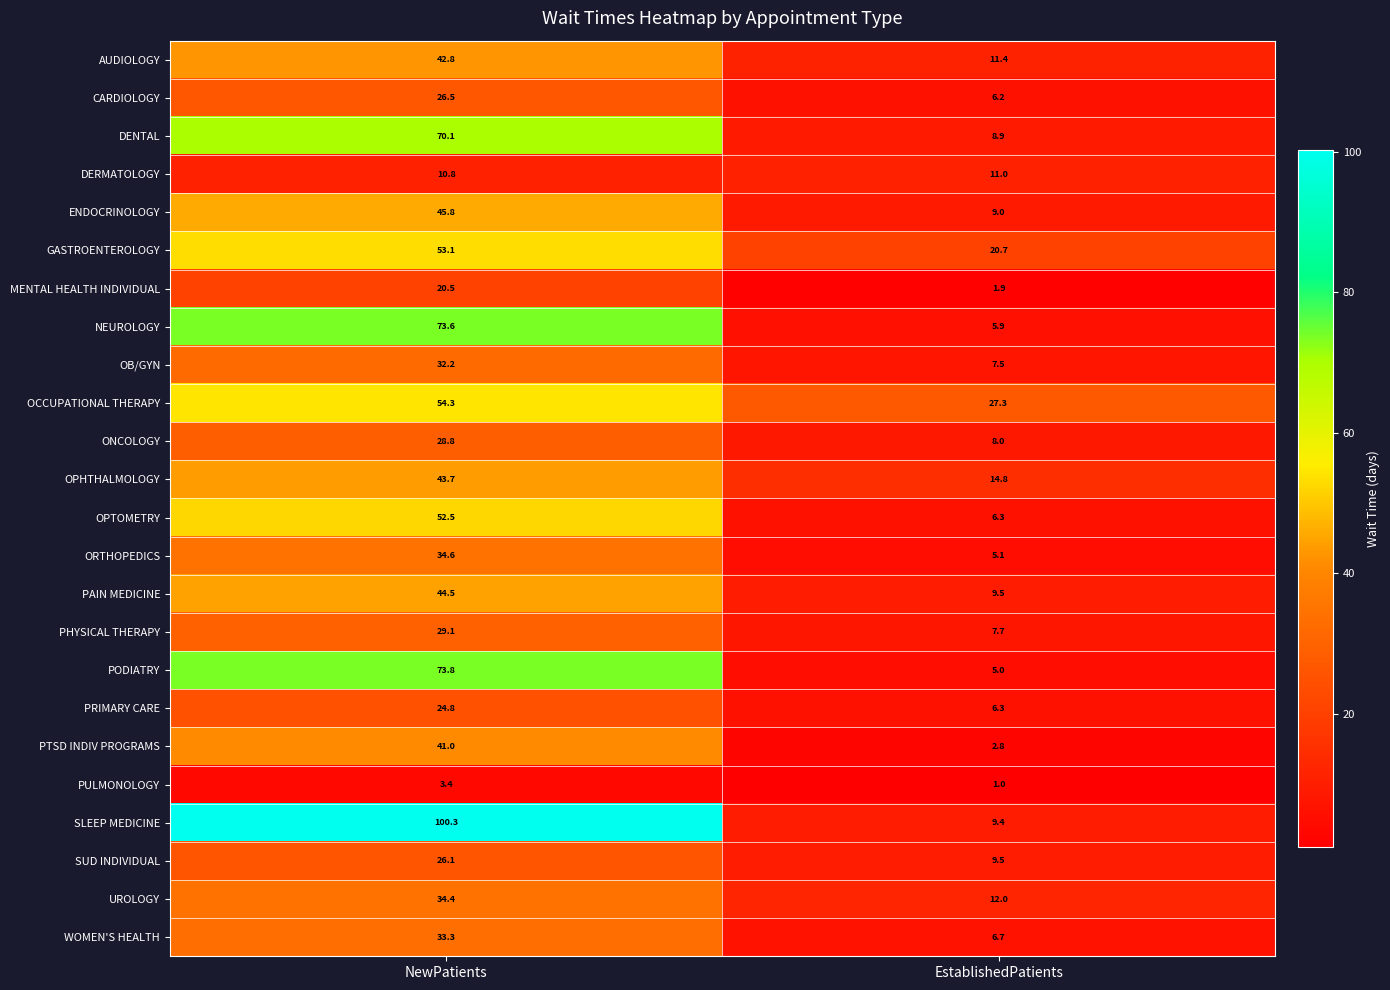

How many values in the CARDIOLOGY series exceed 26?

1